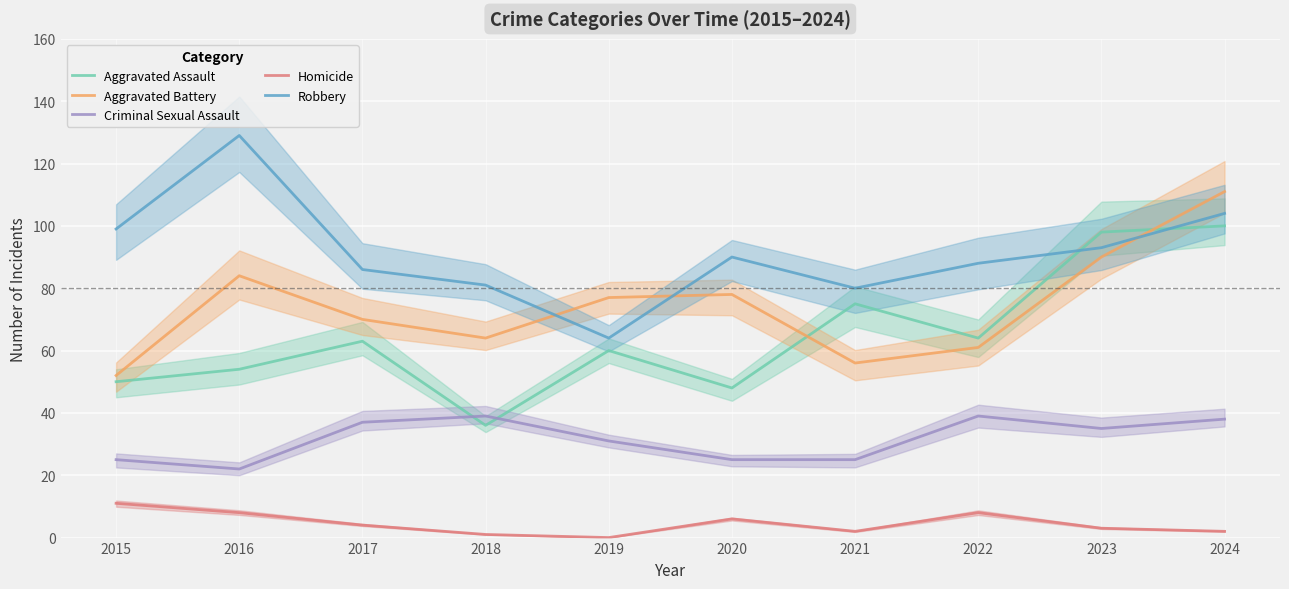

Between which two adjacent categories do Aggravated Battery and Aggravated Assault first intersect?

2020 and 2021